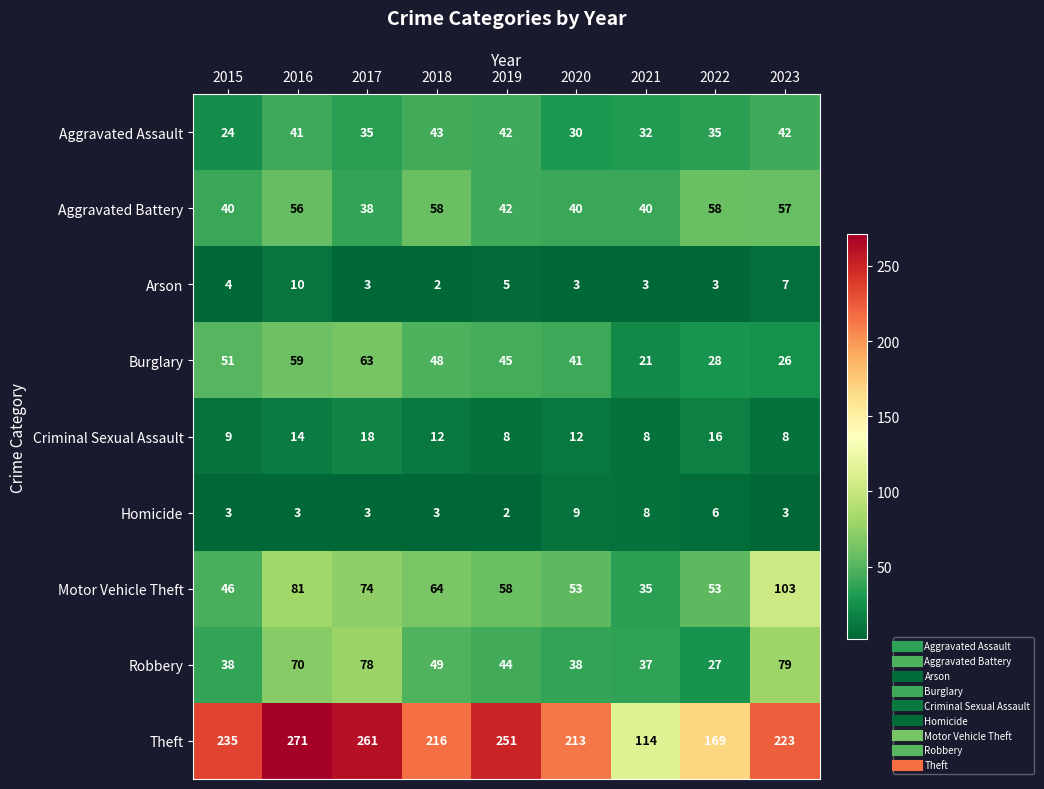

True or false: Theft has a value of 235 at 2015.

True